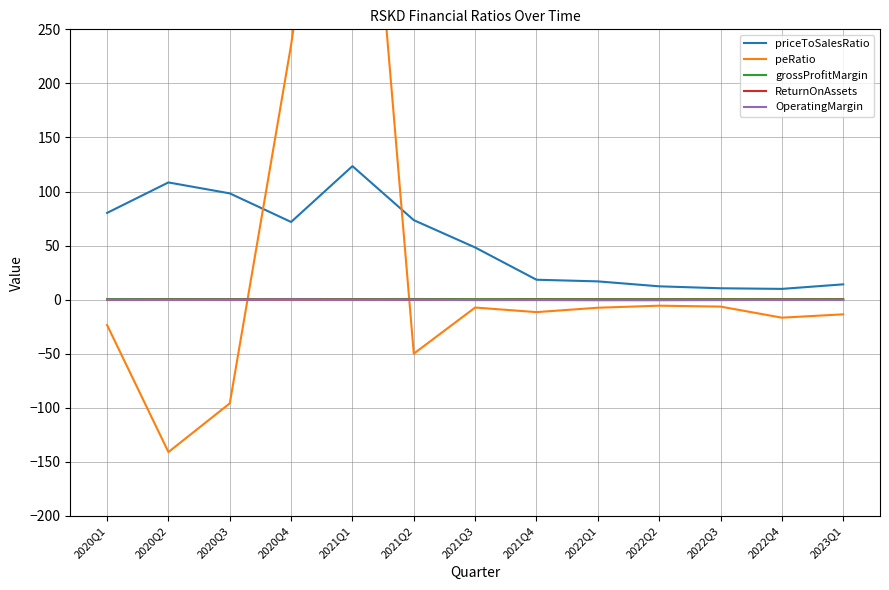

What is the difference between the maximum and minimum values in the grossProfitMargin series?

0.1